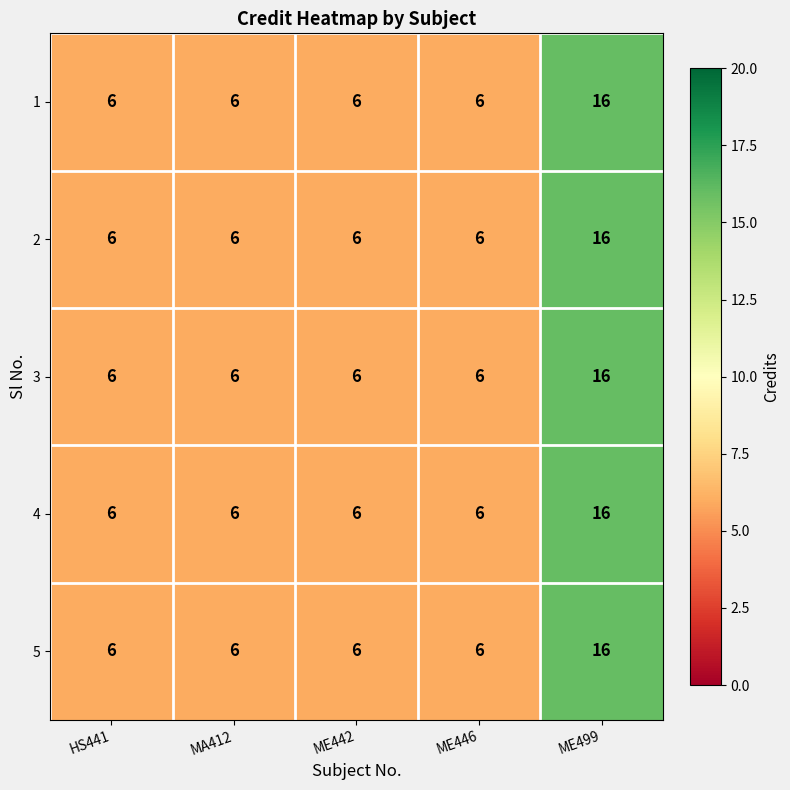

What is the total value across all series at HS441?

30